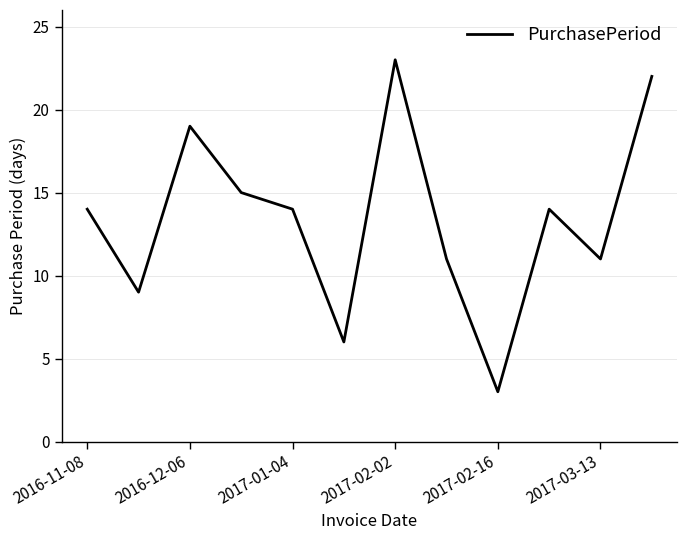

Reading left to right, what are all the values shown in this chart?

14	9	19	15	14	6	23	11	3	14	11	22